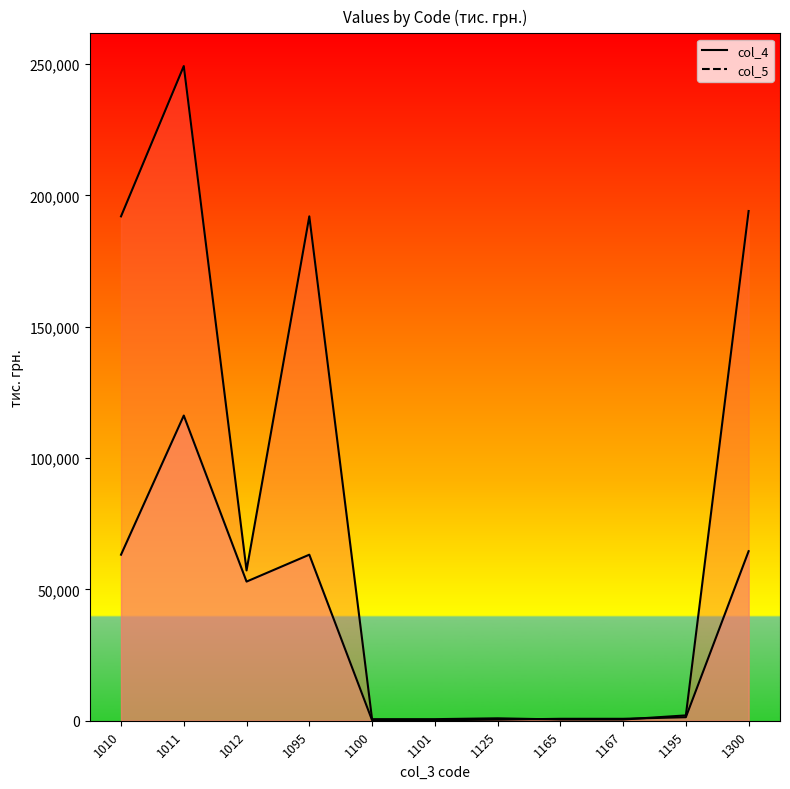

The col_4 line series shows 1333 at 1195. True or false?

True